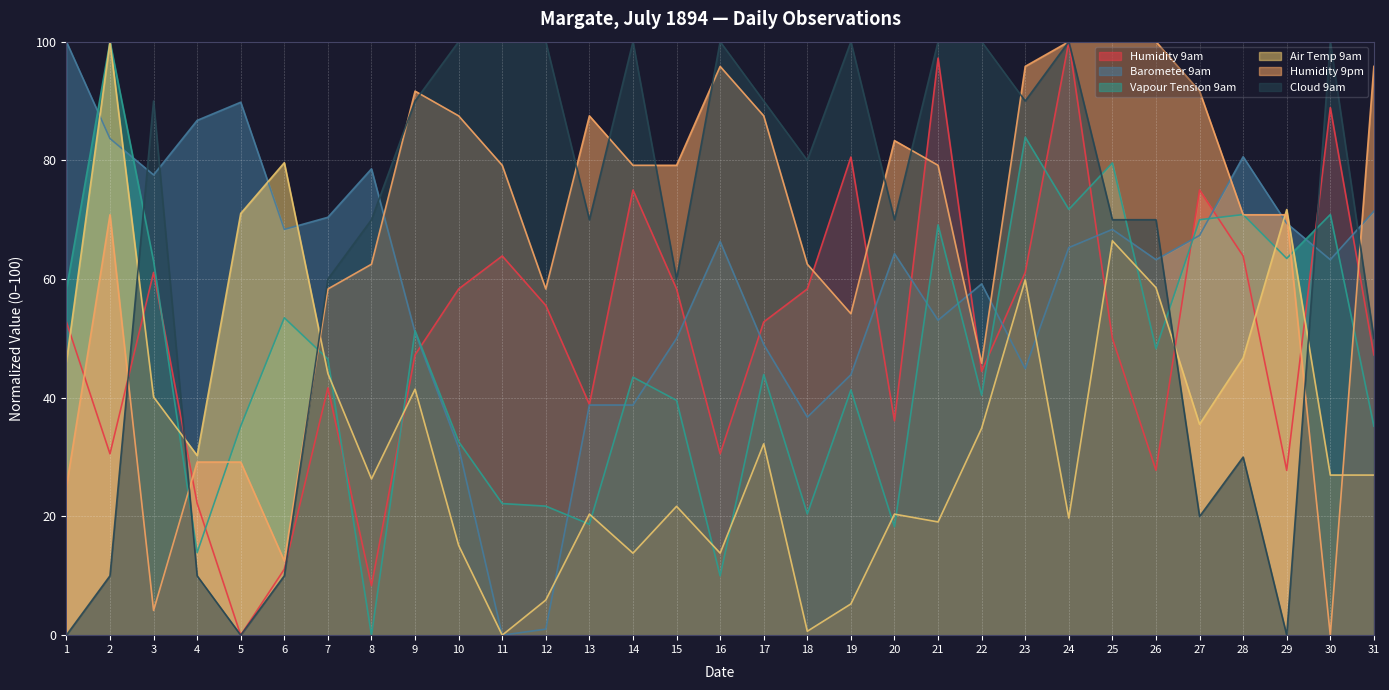

True or false: Humidity 9am and Air Temp 9am intersect in this chart.

True